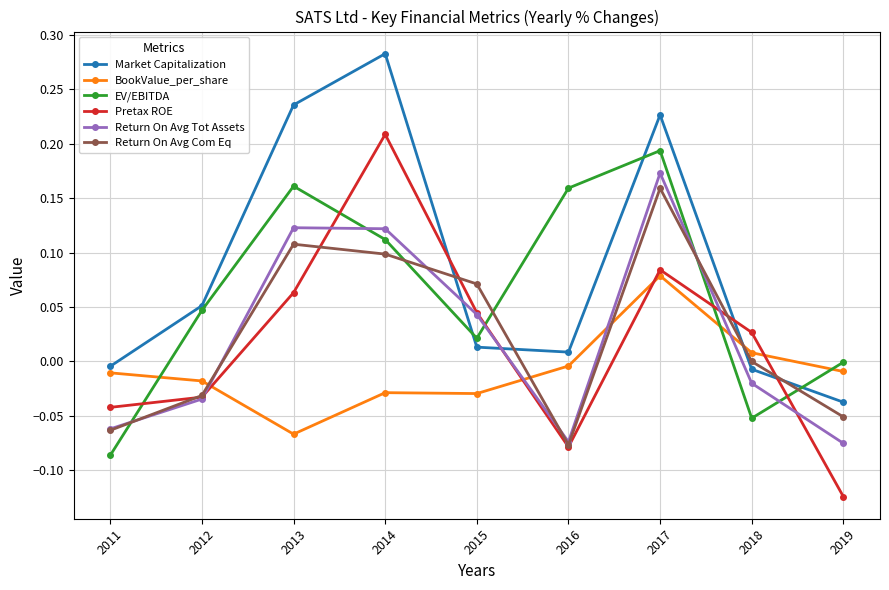

Between 2012 and 2018, which series saw the biggest shift?

EV/EBITDA